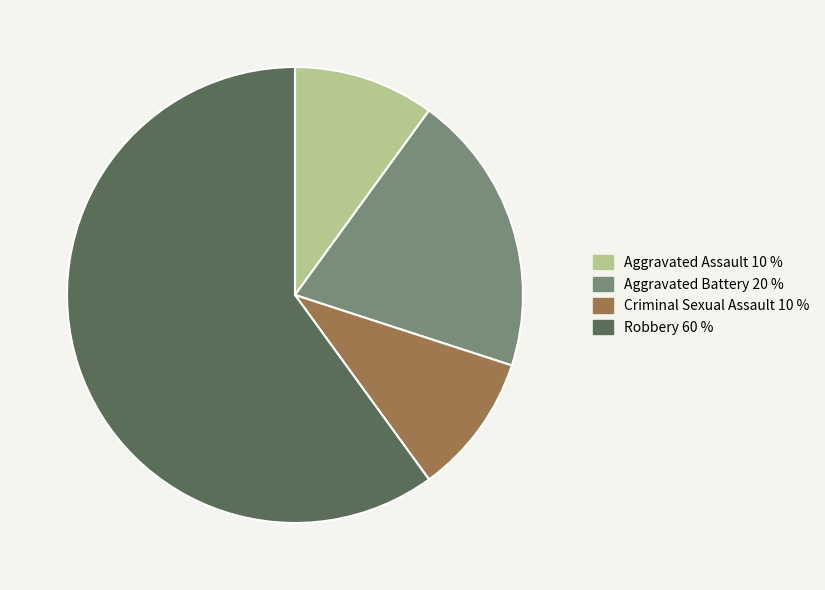

What is the ratio of the value at Aggravated Battery to the value at Criminal Sexual Assault?

2.0